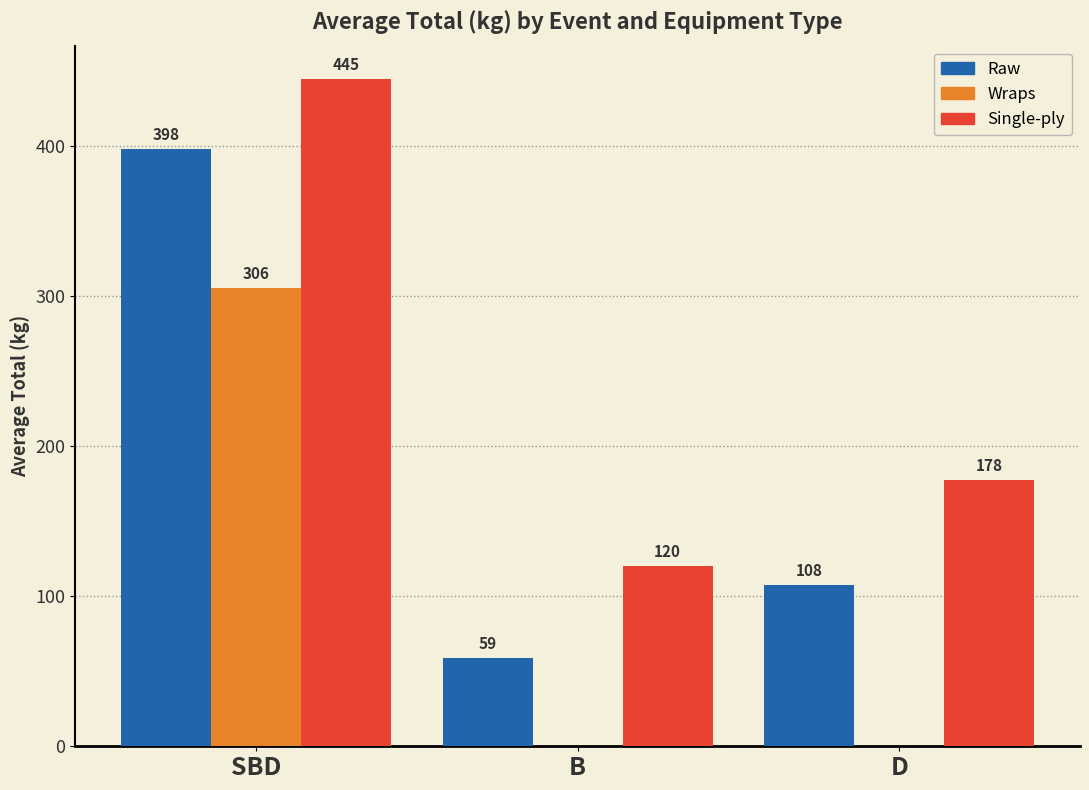

Between SBD and B, which series saw the biggest shift?

Raw